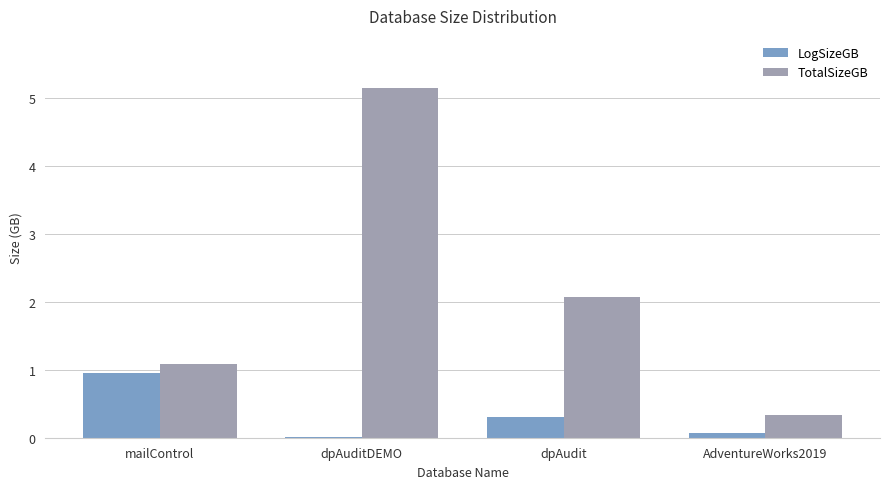

Read the LogSizeGB value at dpAudit.

0.3